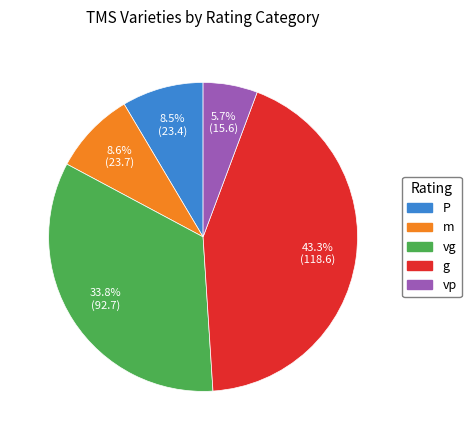

To the nearest percent, what portion does g represent?

43%